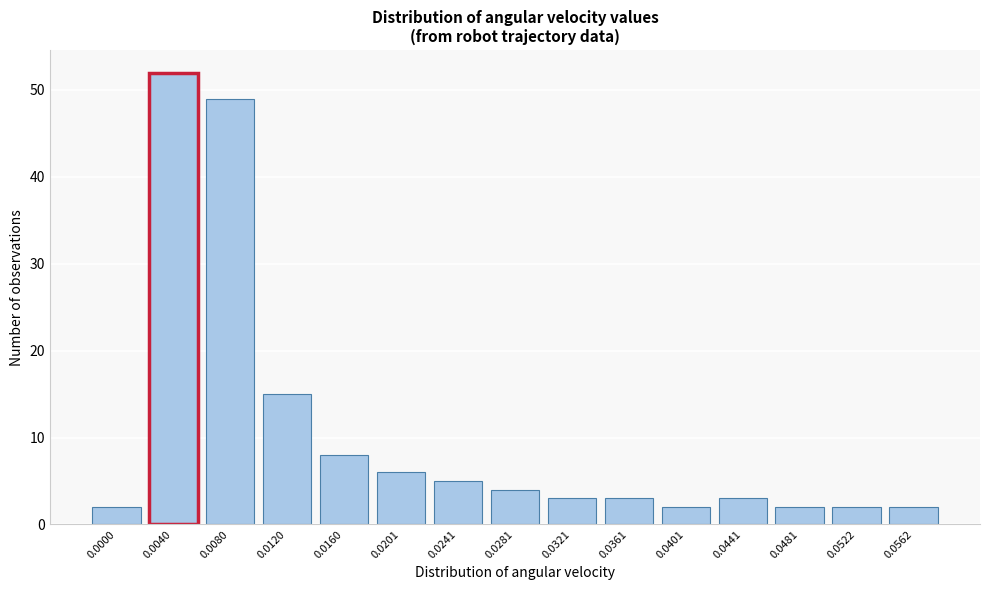

Reading left to right, extract all data points from this chart.

0.0000=2	0.0040=52	0.0080=49	0.0120=15	0.0160=8	0.0201=6	0.0241=5	0.0281=4	0.0321=3	0.0361=3	0.0401=2	0.0441=3	0.0481=2	0.0522=2	0.0562=2